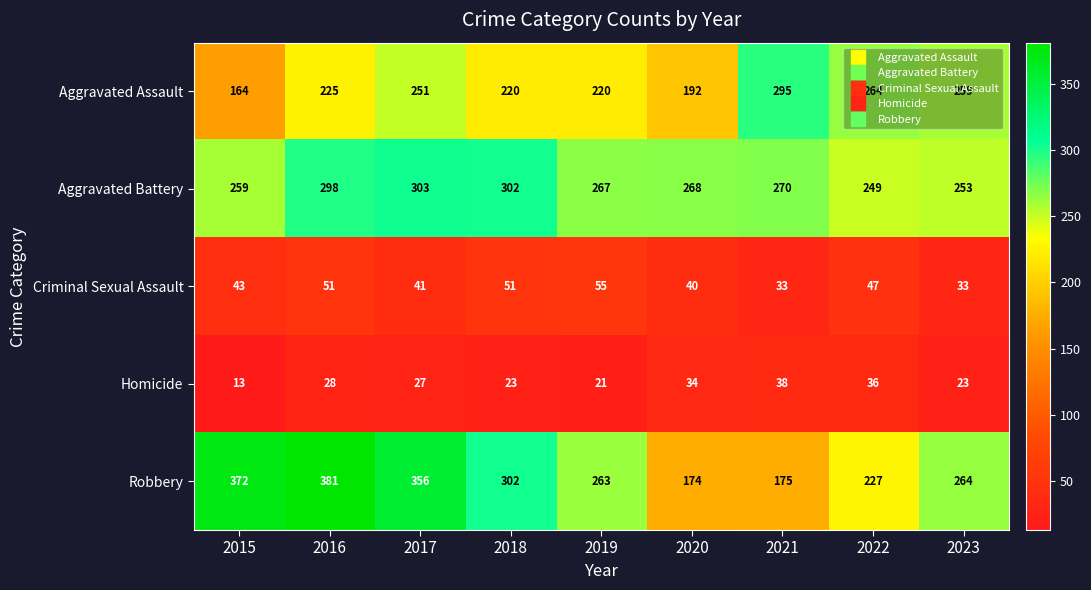

Which series has the largest total across all categories?

Robbery